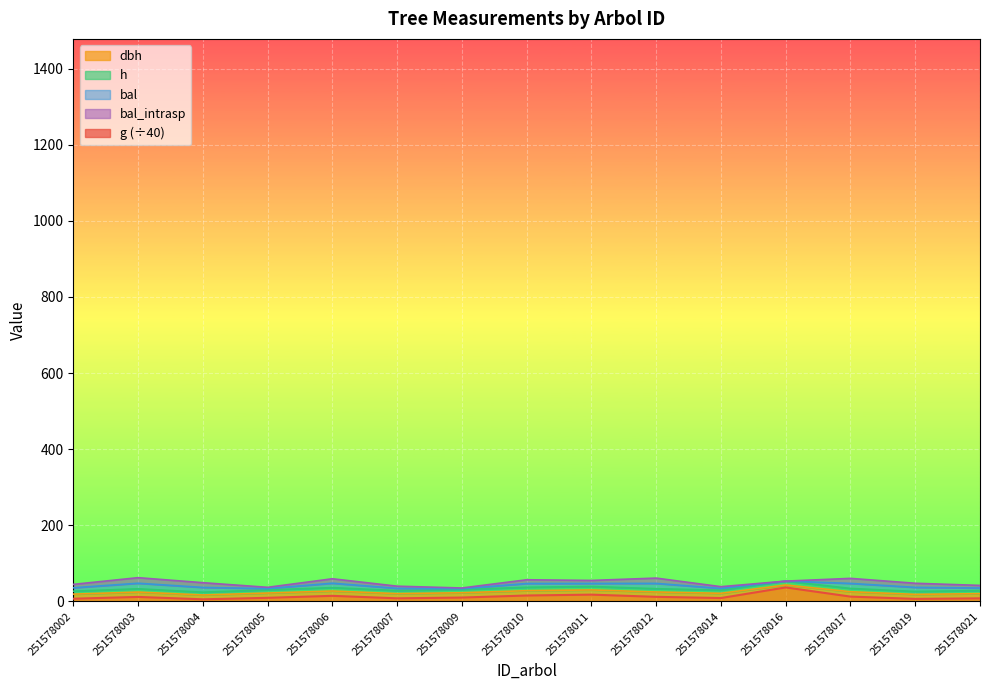

At which category is the sum across all series the highest?

251578016